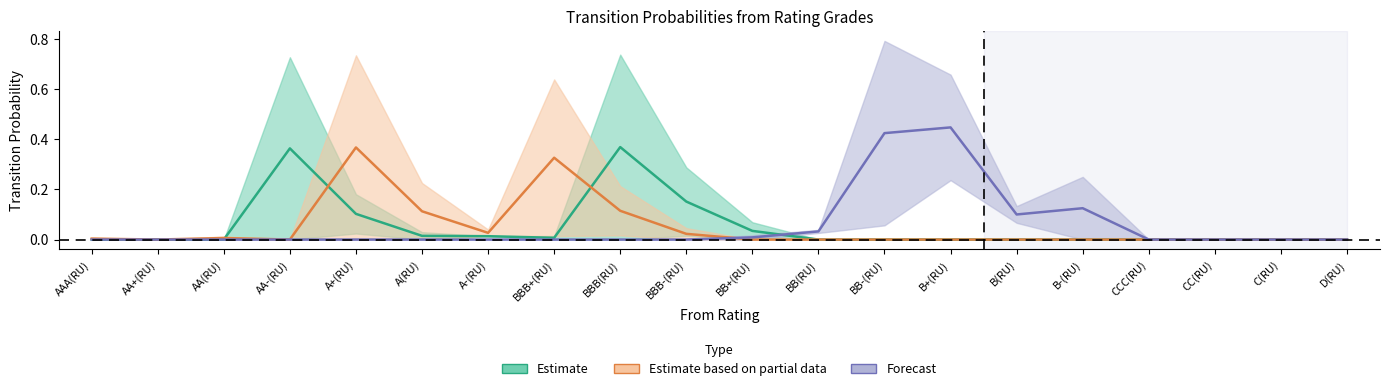

In AA-(RU), how many points are higher than both neighbors (excluding endpoints)?

2